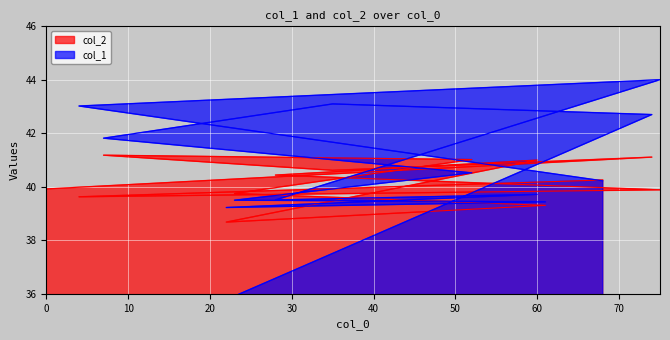

At how many categories does at least one series exceed 33?

13